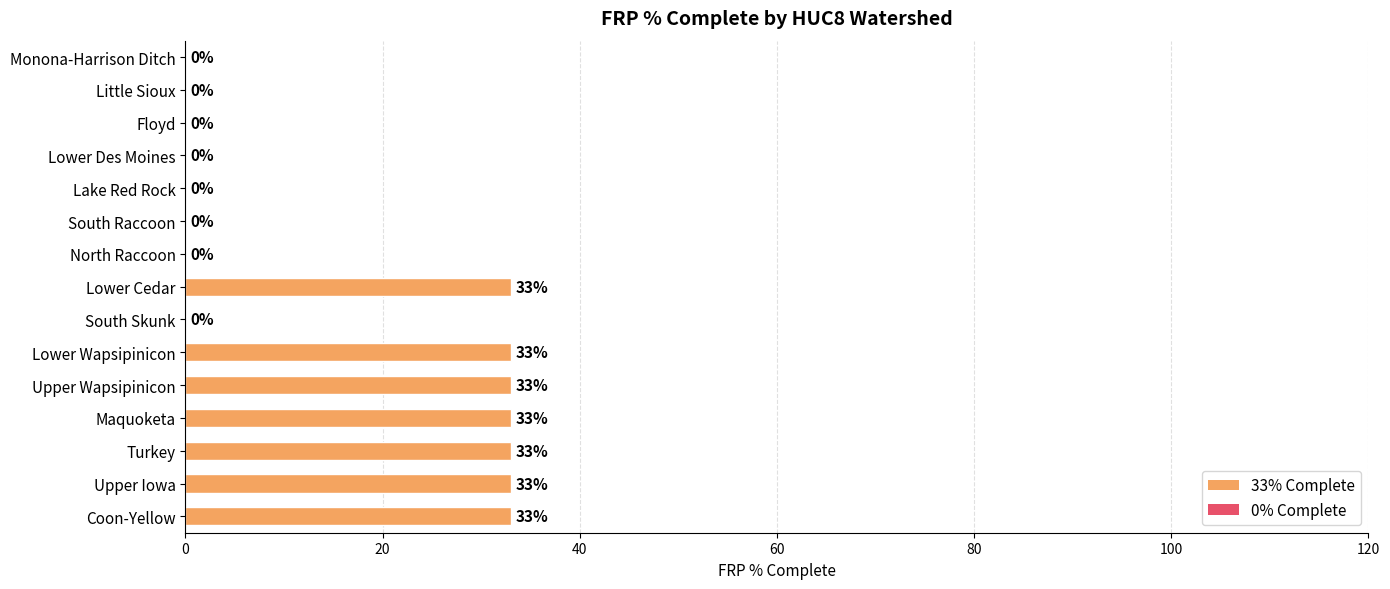

What is the maximum value shown in the chart?

33